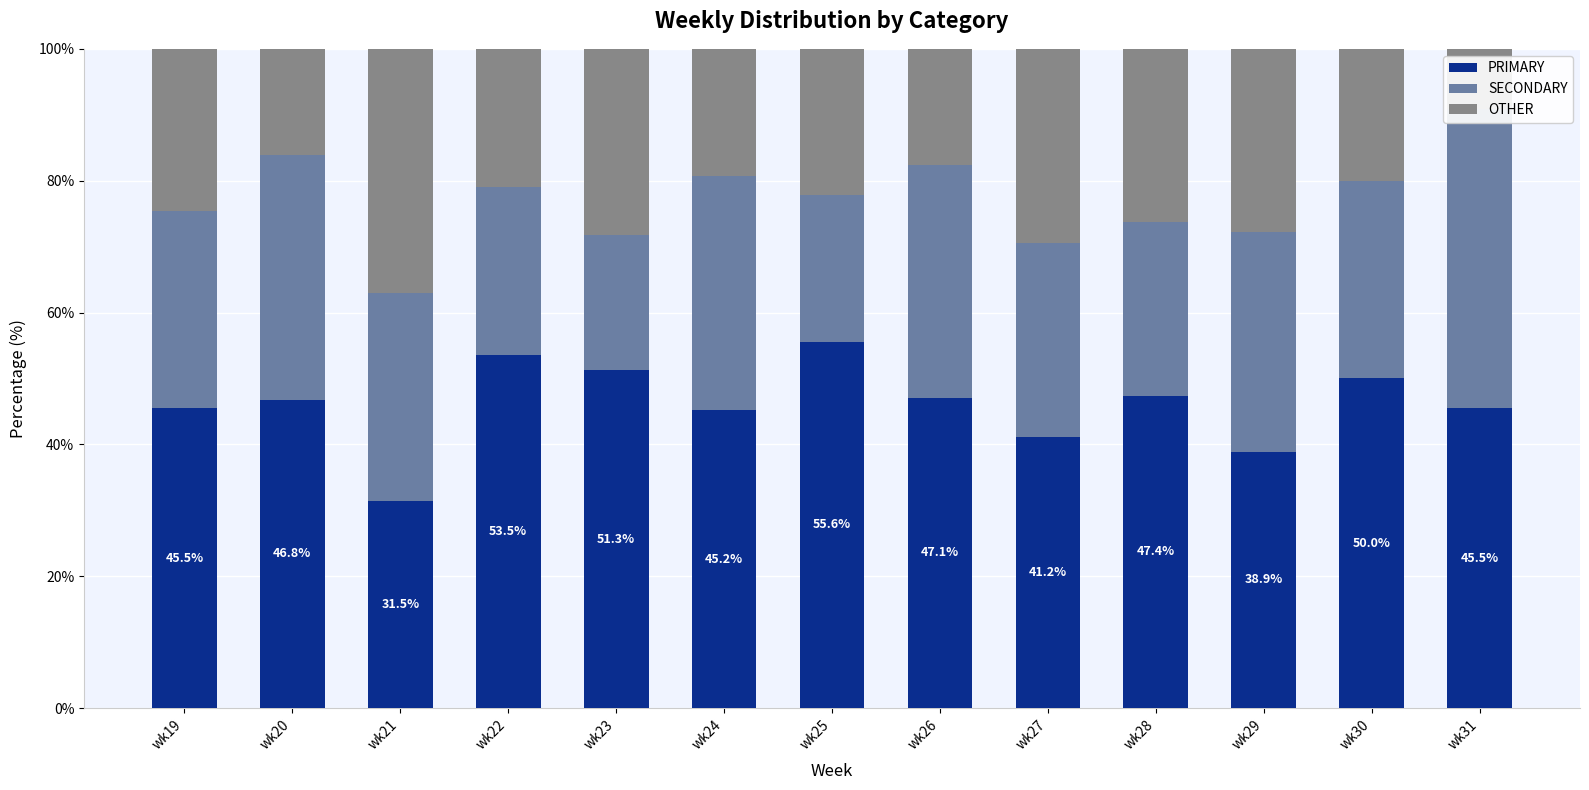

Reading right to left, transcribe all the data shown in this chart.

PRIMARY: wk31=45.5	wk30=50.0	wk29=38.9	wk28=47.4	wk27=41.2	wk26=47.1	wk25=55.6	wk24=45.2	wk23=51.3	wk22=53.5	wk21=31.5	wk20=46.8	wk19=45.5
SECONDARY: wk31=45.5	wk30=30.0	wk29=33.3	wk28=26.3	wk27=29.4	wk26=35.3	wk25=22.2	wk24=35.5	wk23=20.5	wk22=25.6	wk21=31.5	wk20=37.1	wk19=29.9
OTHER: wk31=9.1	wk30=20.0	wk29=27.8	wk28=26.3	wk27=29.4	wk26=17.6	wk25=22.2	wk24=19.4	wk23=28.2	wk22=20.9	wk21=37.0	wk20=16.1	wk19=24.7